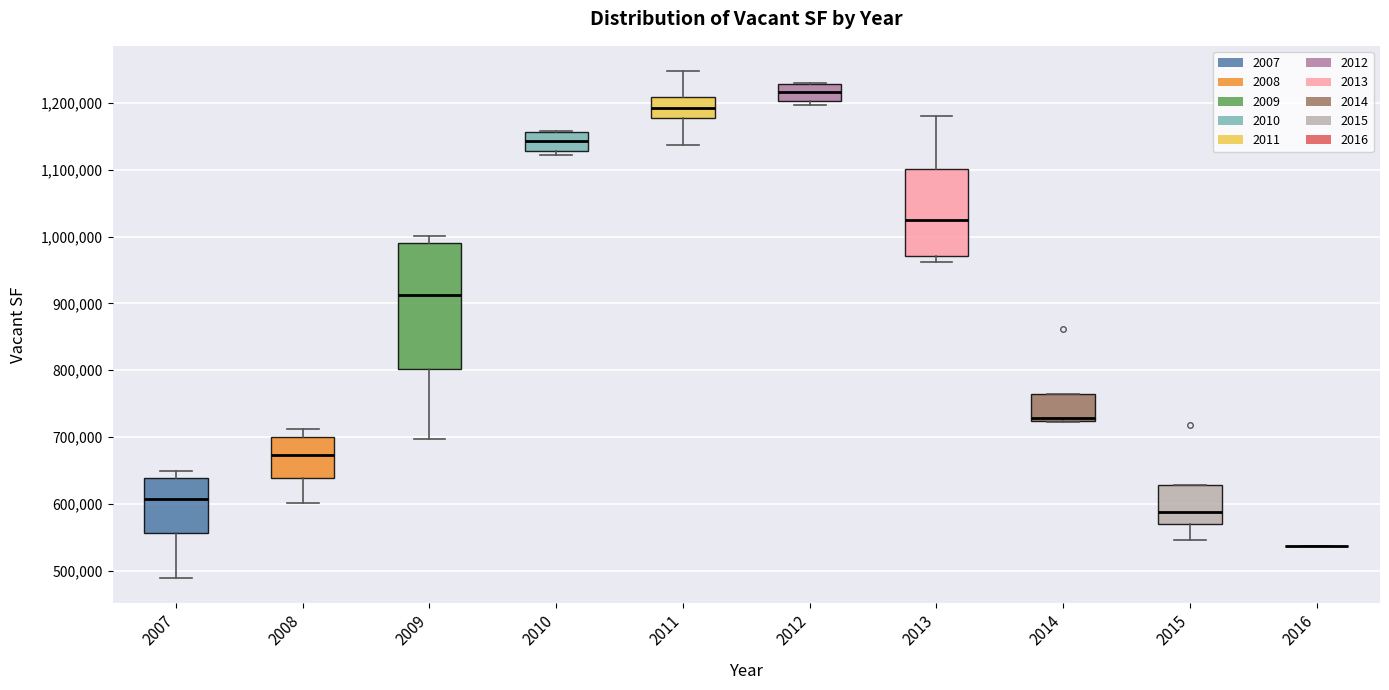

Comparing the boxes themselves (not the whiskers), which one is the tallest?

2009